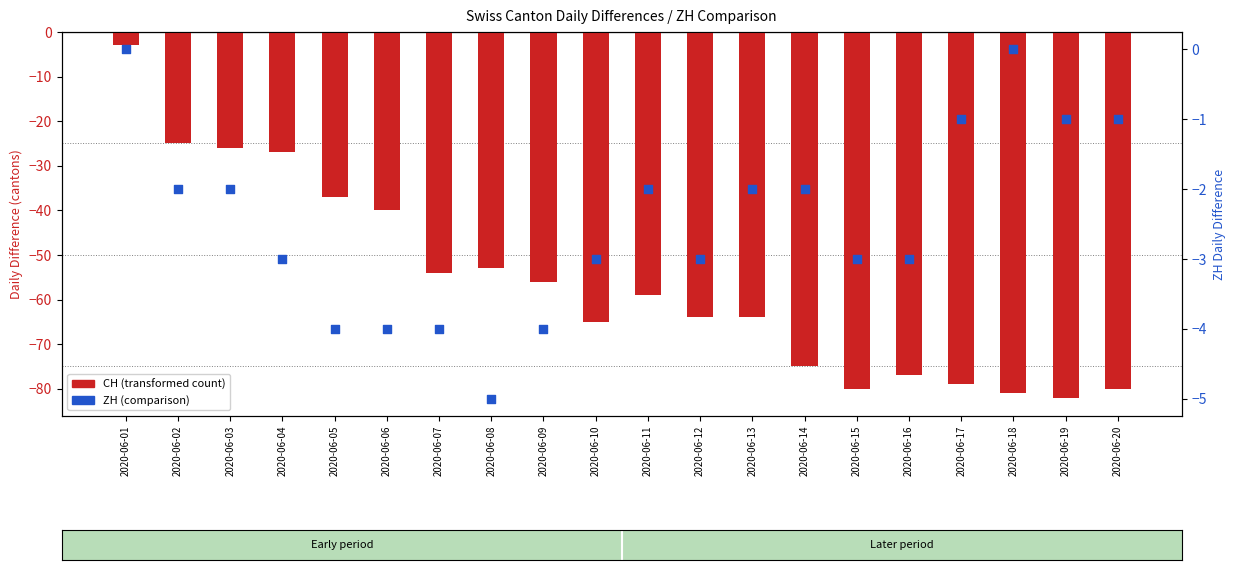

Is the value of CH (total) at 2020-06-20 greater than the value of ZH at 2020-06-10?

No